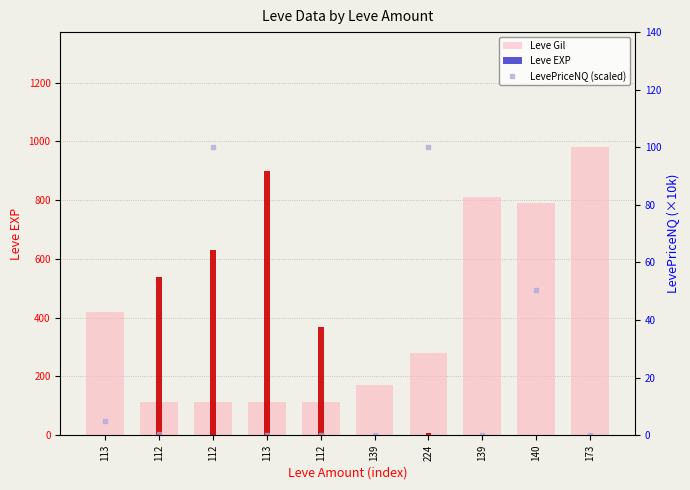

Which series has the widest spread of values?

Leve EXP